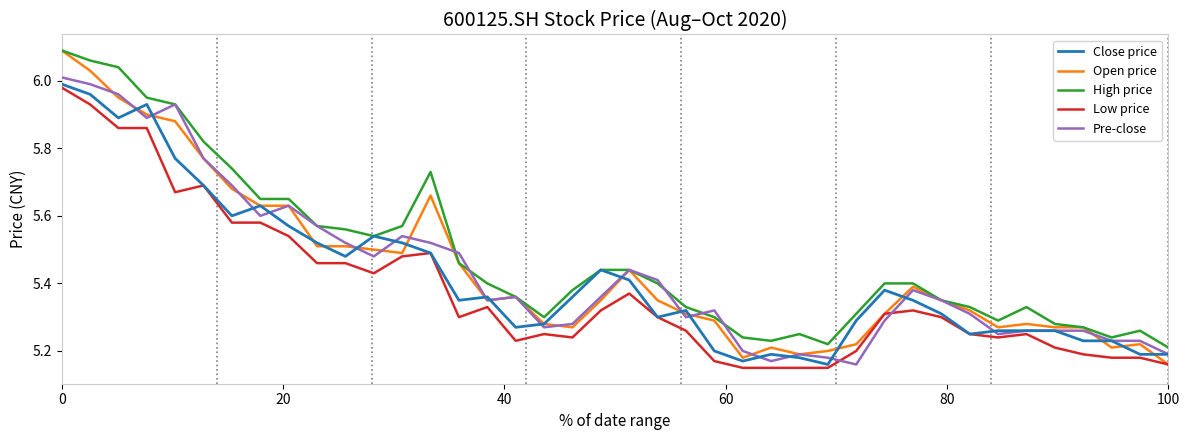

Is this an area chart (filled region under the line)?

No